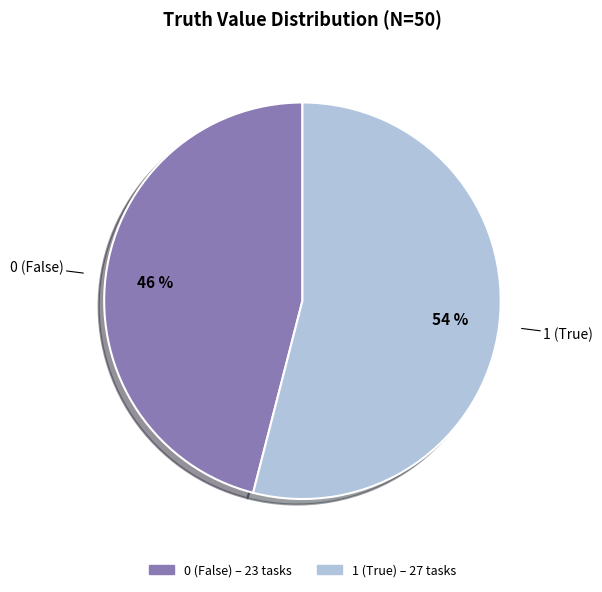

How many segments does this pie chart have?

2